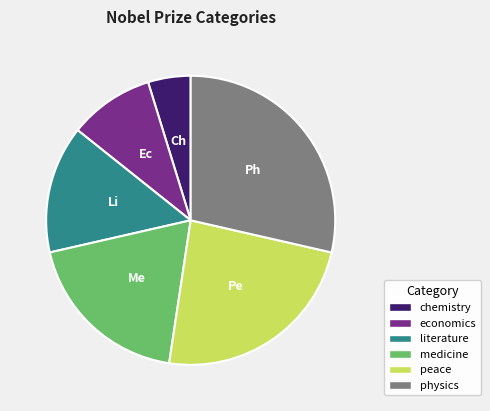

Does literature represent more than half of the total?

No